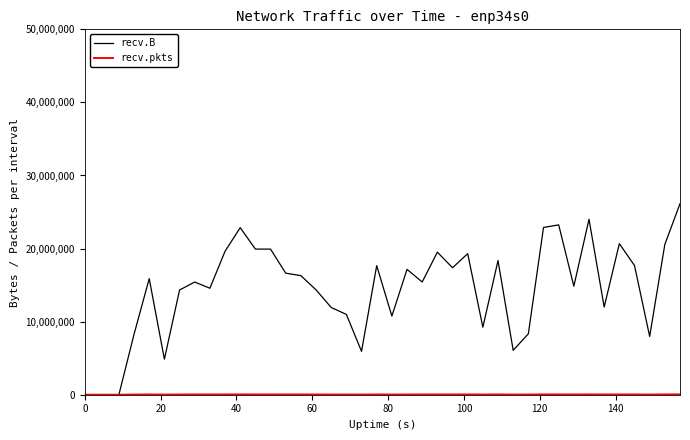

Which series has the largest total across all categories?

recv.B